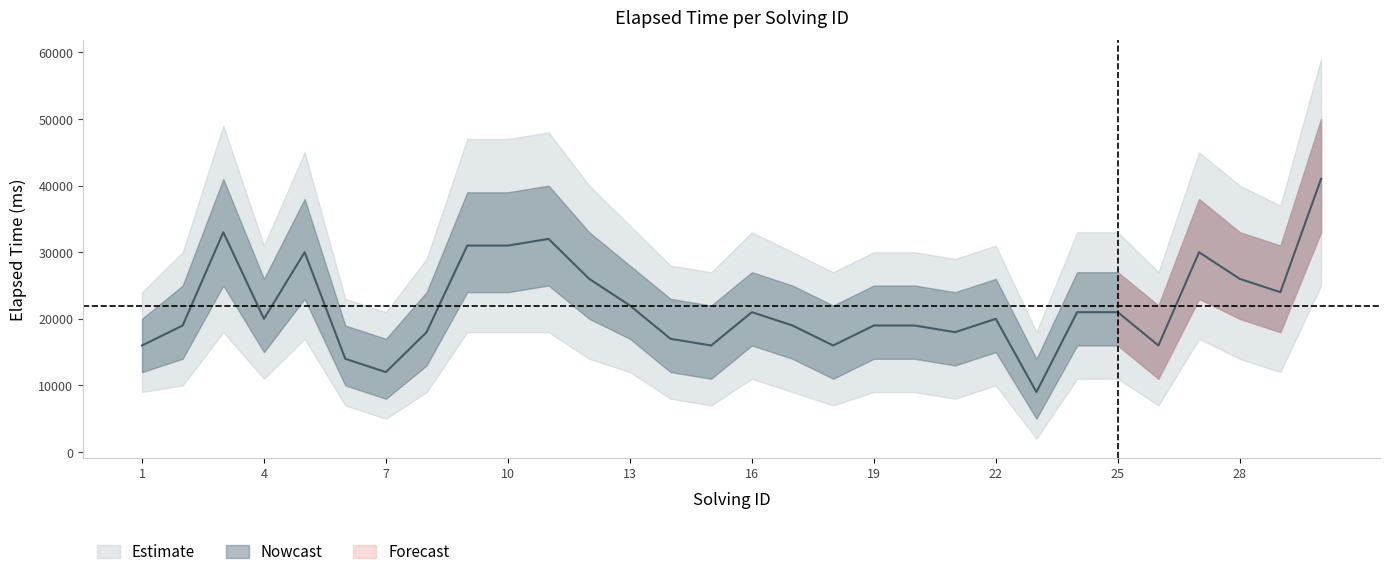

Reading left to right, extract all data points from this chart.

elapsed_time: 1=16000	2=19000	3=33000	4=20000	5=30000	6=14000	7=12000	8=18000	9=31000	10=31000	11=32000	12=26000	13=22000	14=17000	15=16000	16=21000	17=19000	18=16000	19=19000	20=19000	21=18000	22=20000	23=9000	24=21000	25=21000	26=16000	27=30000	28=26000	29=24000	30=41000
elapsed_lower: 1=12000	2=14000	3=25000	4=15000	5=23000	6=10000	7=8000	8=13000	9=24000	10=24000	11=25000	12=20000	13=17000	14=12000	15=11000	16=16000	17=14000	18=11000	19=14000	20=14000	21=13000	22=15000	23=5000	24=16000	25=16000	26=11000	27=23000	28=20000	29=18000	30=33000
elapsed_upper: 1=20000	2=25000	3=41000	4=26000	5=38000	6=19000	7=17000	8=24000	9=39000	10=39000	11=40000	12=33000	13=28000	14=23000	15=22000	16=27000	17=25000	18=22000	19=25000	20=25000	21=24000	22=26000	23=14000	24=27000	25=27000	26=22000	27=38000	28=33000	29=31000	30=50000
elapsed_outer_lower: 1=9000	2=10000	3=18000	4=11000	5=17000	6=7000	7=5000	8=9000	9=18000	10=18000	11=18000	12=14000	13=12000	14=8000	15=7000	16=11000	17=9000	18=7000	19=9000	20=9000	21=8000	22=10000	23=2000	24=11000	25=11000	26=7000	27=17000	28=14000	29=12000	30=25000
elapsed_outer_upper: 1=24000	2=30000	3=49000	4=31000	5=45000	6=23000	7=21000	8=29000	9=47000	10=47000	11=48000	12=40000	13=34000	14=28000	15=27000	16=33000	17=30000	18=27000	19=30000	20=30000	21=29000	22=31000	23=18000	24=33000	25=33000	26=27000	27=45000	28=40000	29=37000	30=59000